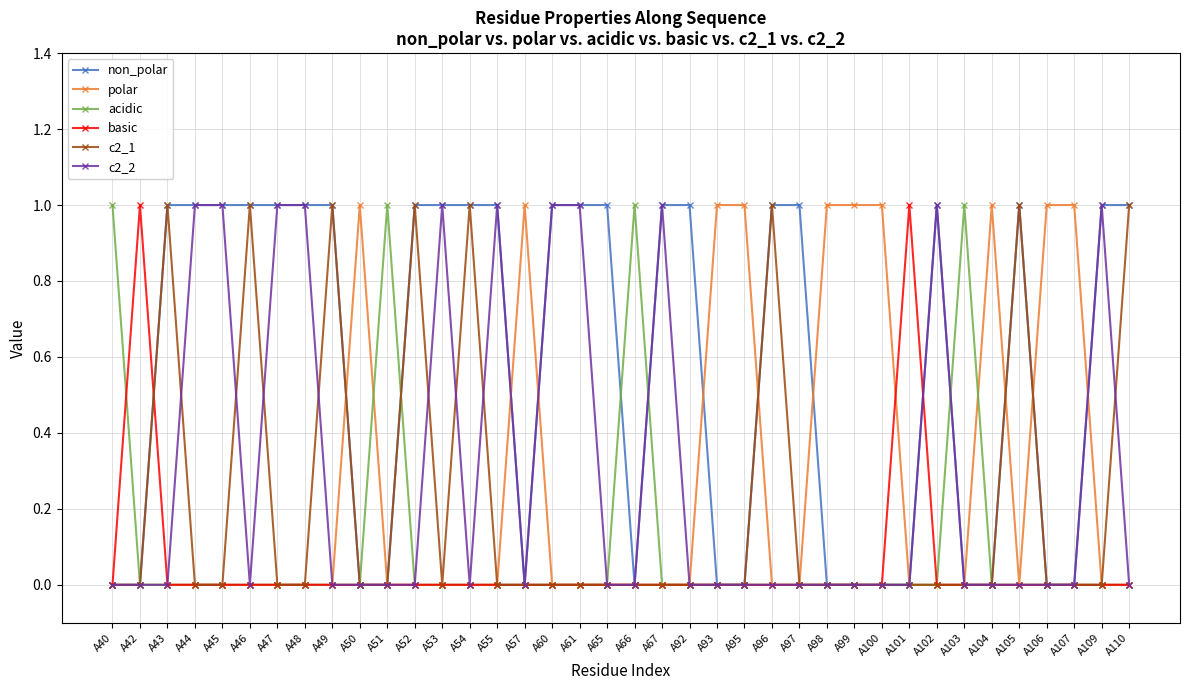

What is the approximate value of basic at A42?

1